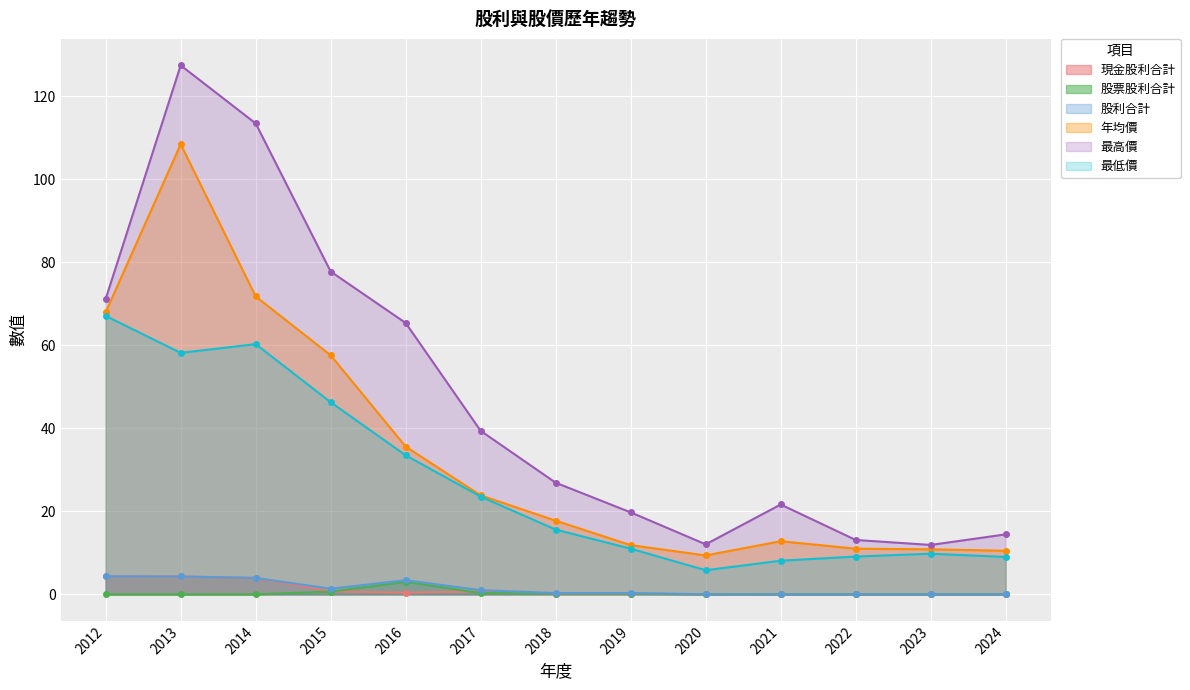

True or false: 最高價 has more than 2 points higher than both neighbors.

False